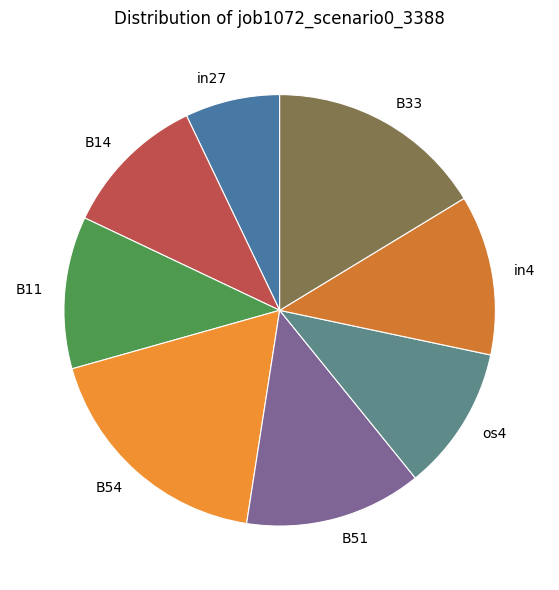

Count the number of slices in the pie.

8